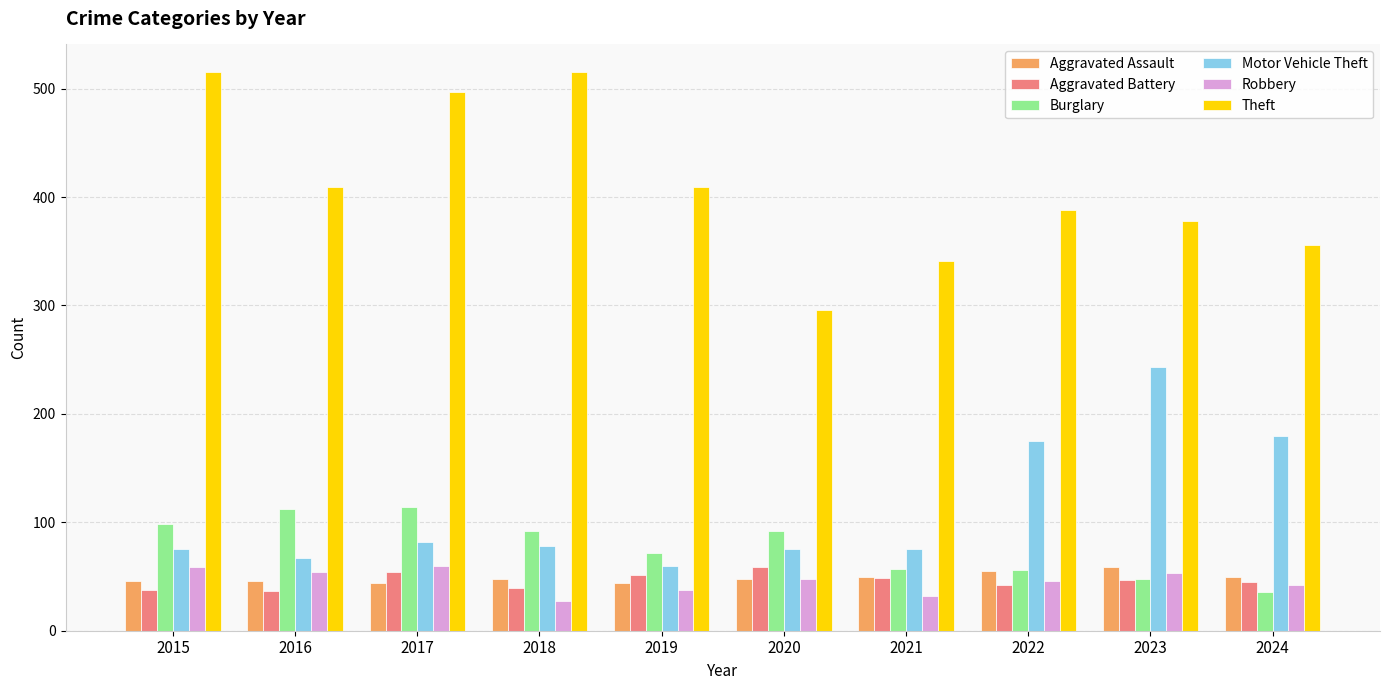

Which series has the widest spread of values?

Theft